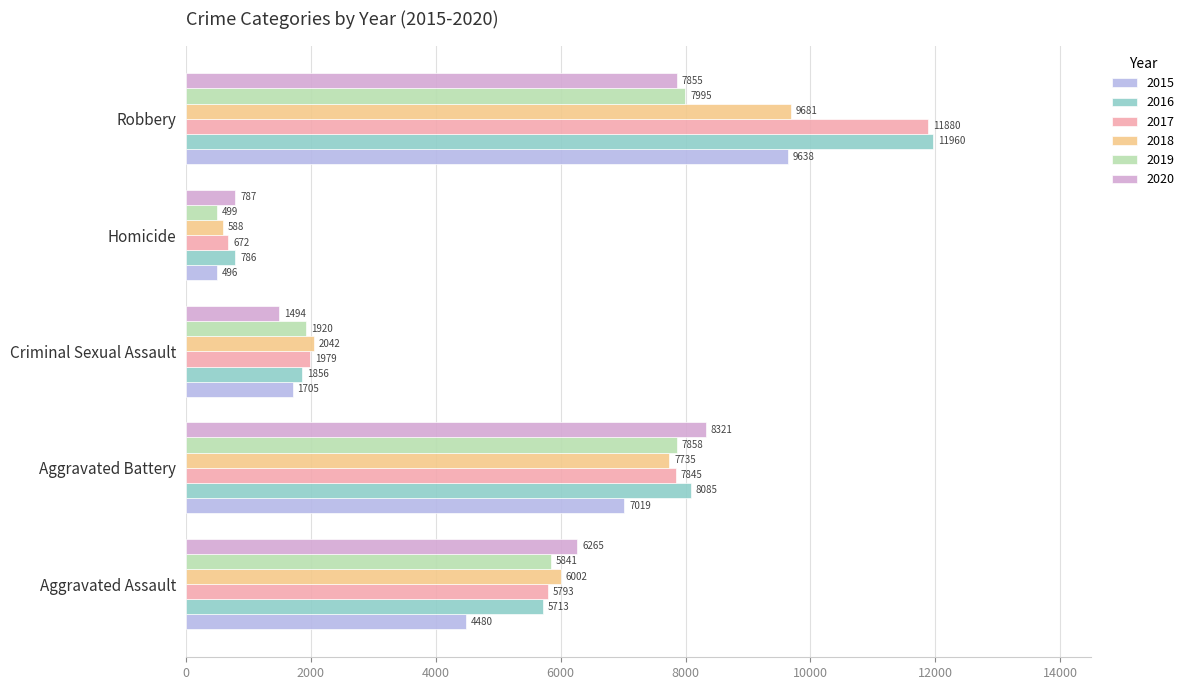

Which series changed the most between Aggravated Battery and Criminal Sexual Assault?

2020